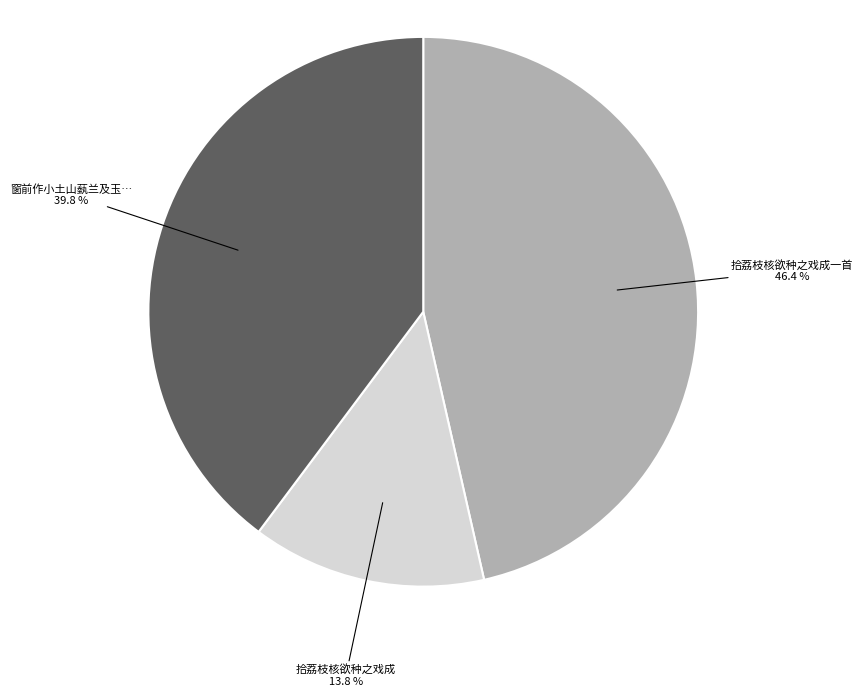

How many segments does this pie chart have?

3